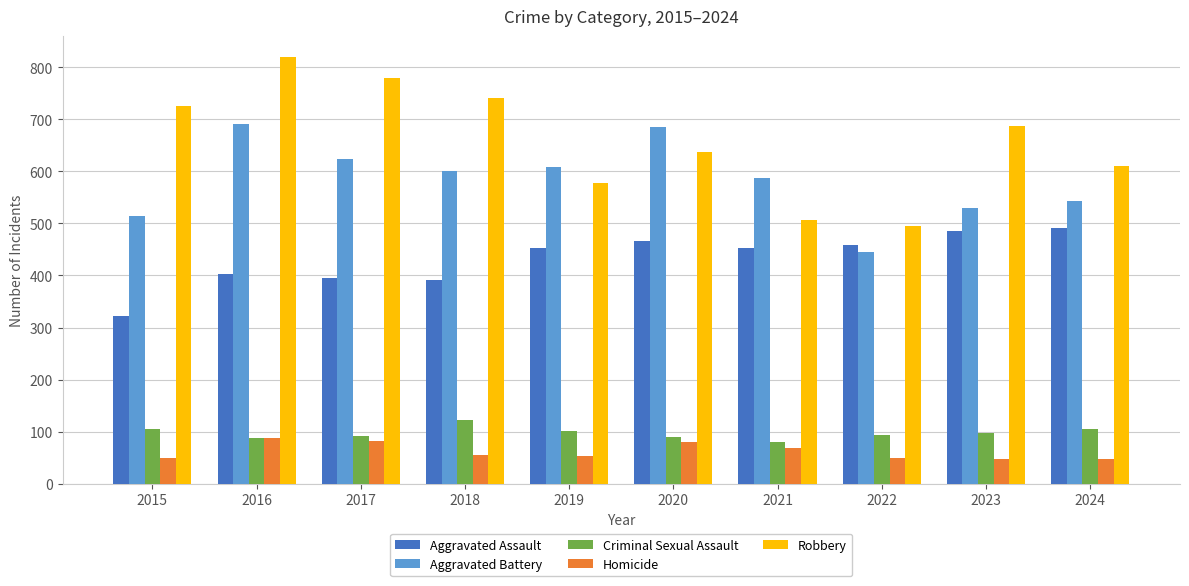

How many values in the Criminal Sexual Assault series are below 98?

5